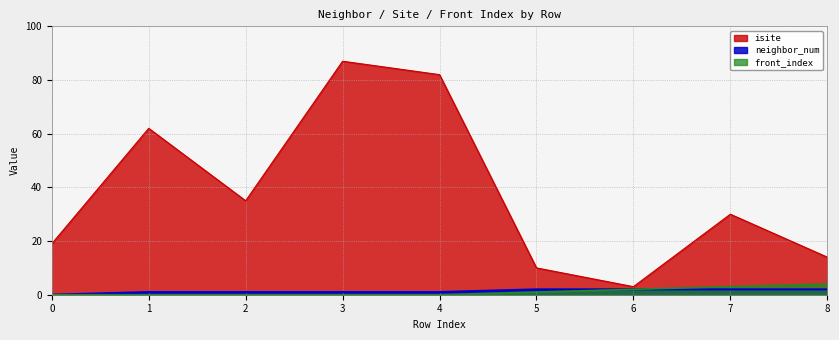

How many distinct data groups are displayed?

3